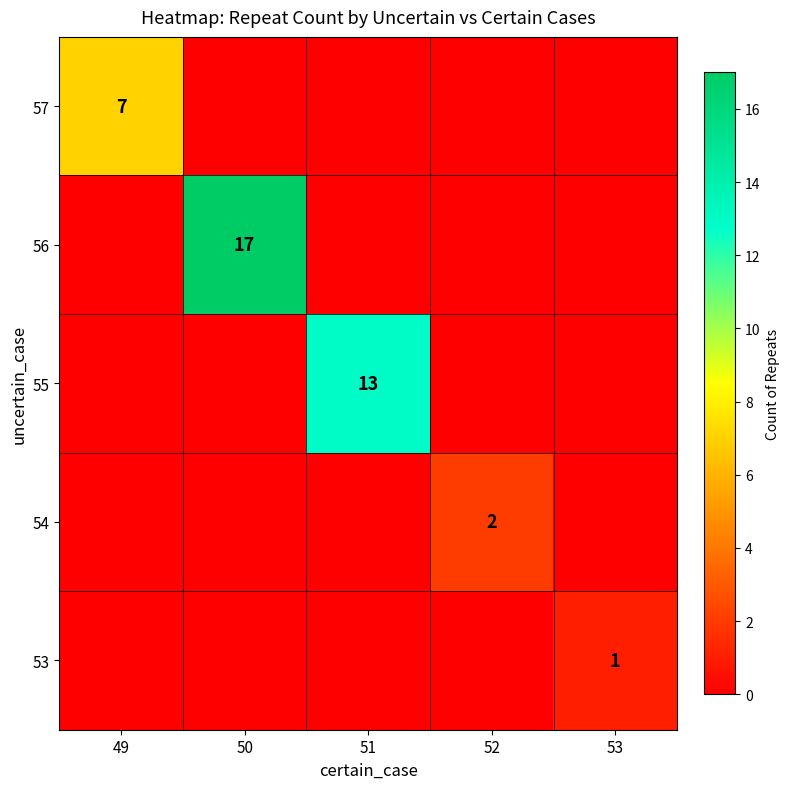

How many data points does each series have?

5